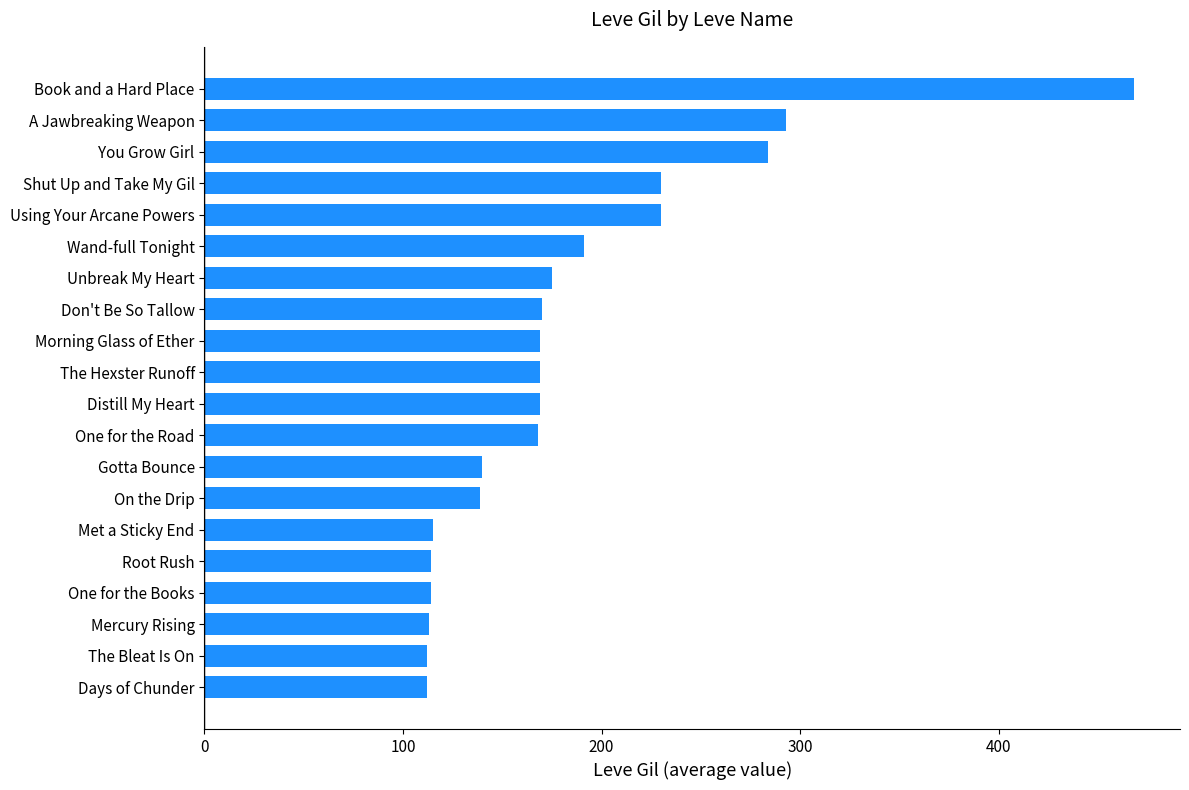

What is the difference between the maximum and second lowest values?

356